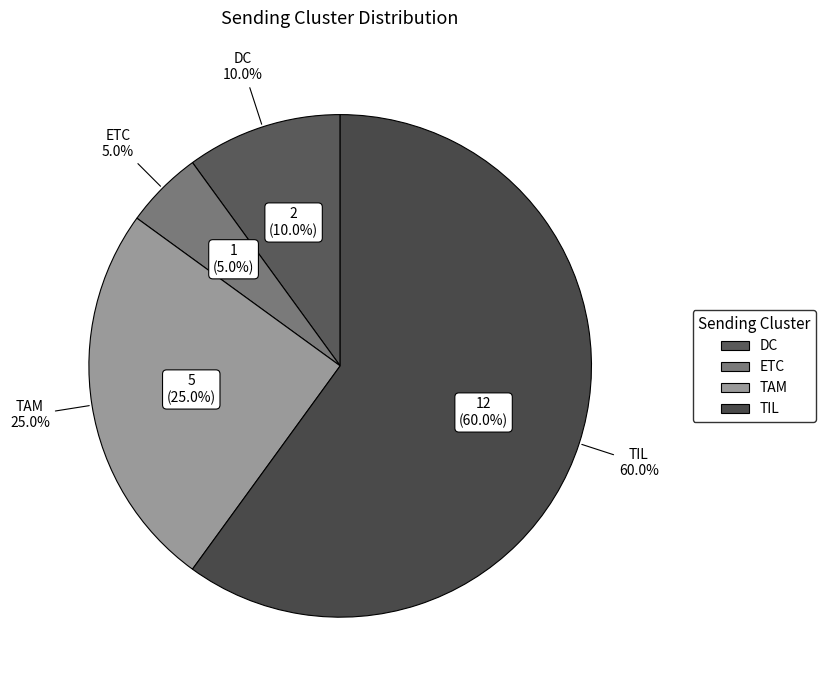

To the nearest percent, what percentage of the pie is DC?

10%